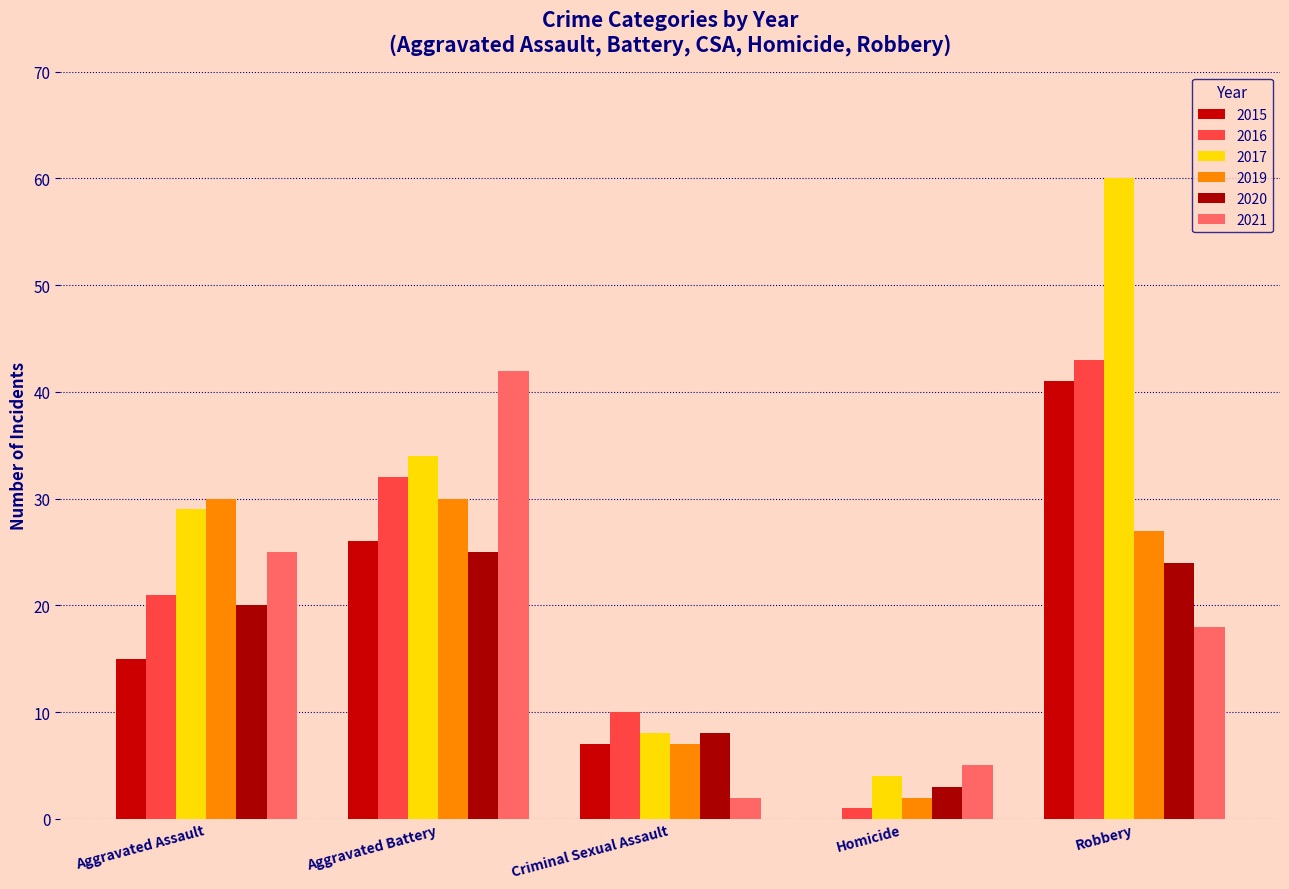

What is the average value of the 2015 series?

18